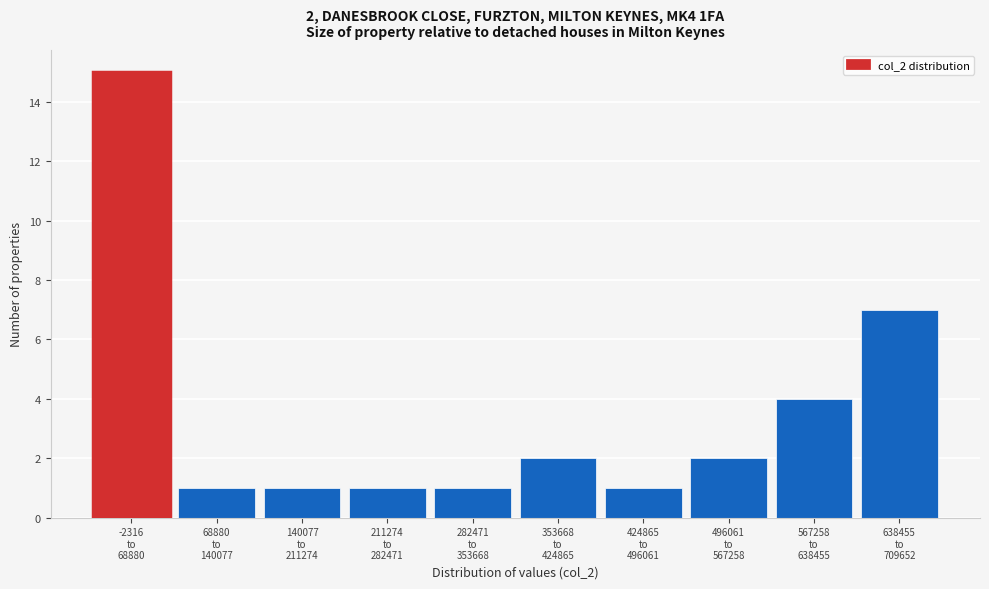

Reading right to left, transcribe all the data shown in this chart.

7	4	2	1	2	1	1	1	1	15